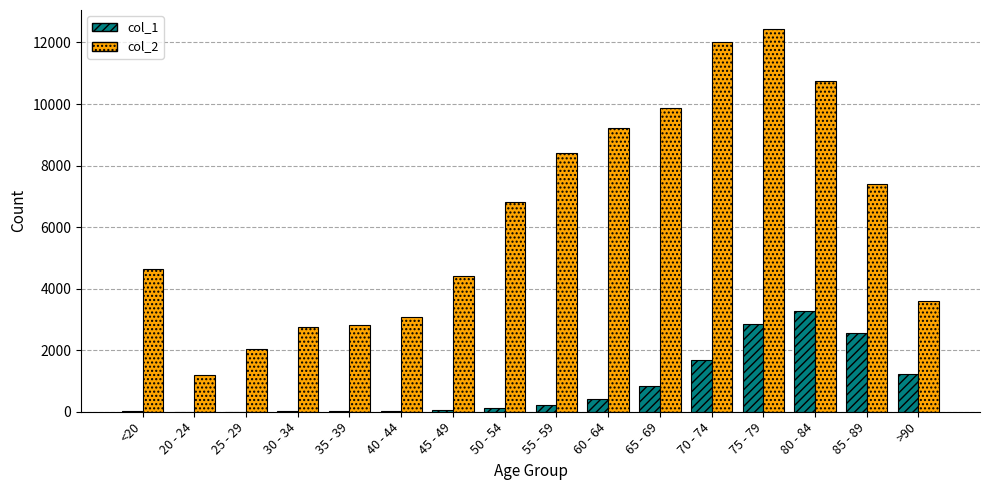

Which category has the highest value across all series?

75 - 79